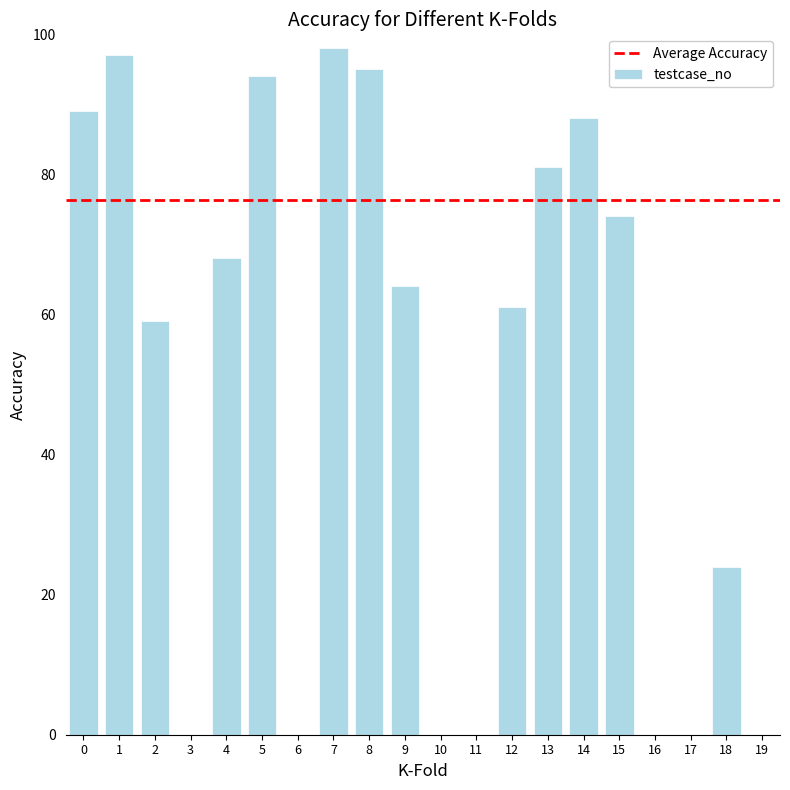

Reading left to right, extract all data points from this chart.

89	97	59	0	68	94	0	98	95	64	0	0	61	81	88	74	0	0	24	0